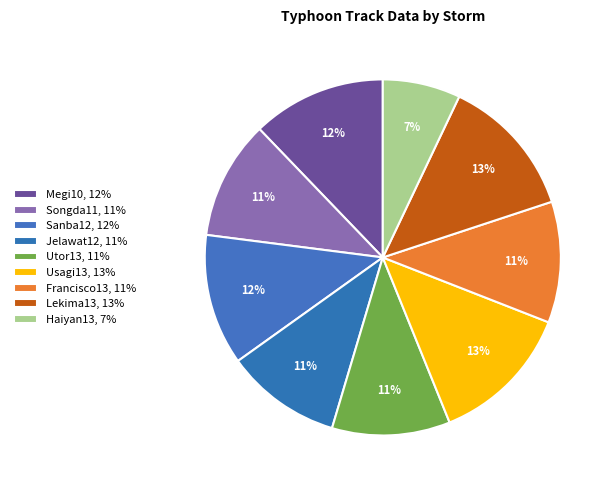

How many slices are in this pie chart?

9